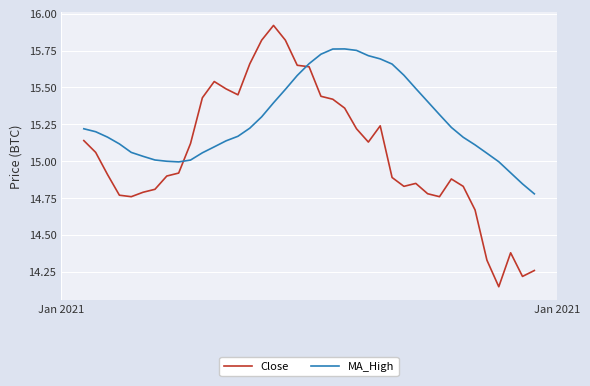

List the series in order of their peak value, highest first.

Close, MA_High